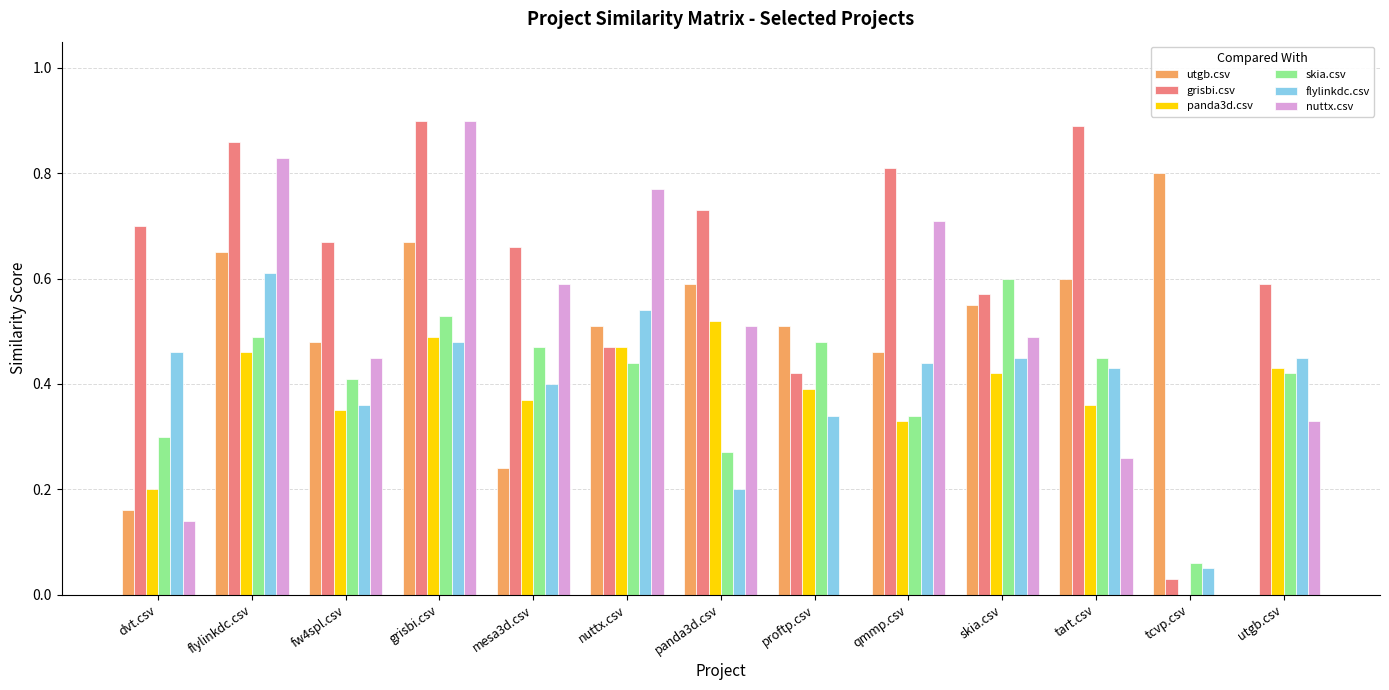

Between flylinkdc.csv and proftp.csv, which series saw the biggest shift?

nuttx.csv